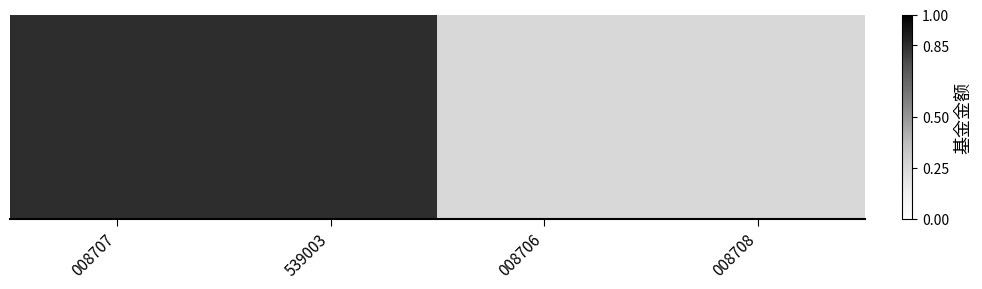

The chart shows a value of 0.1 at 008706. True or false?

False